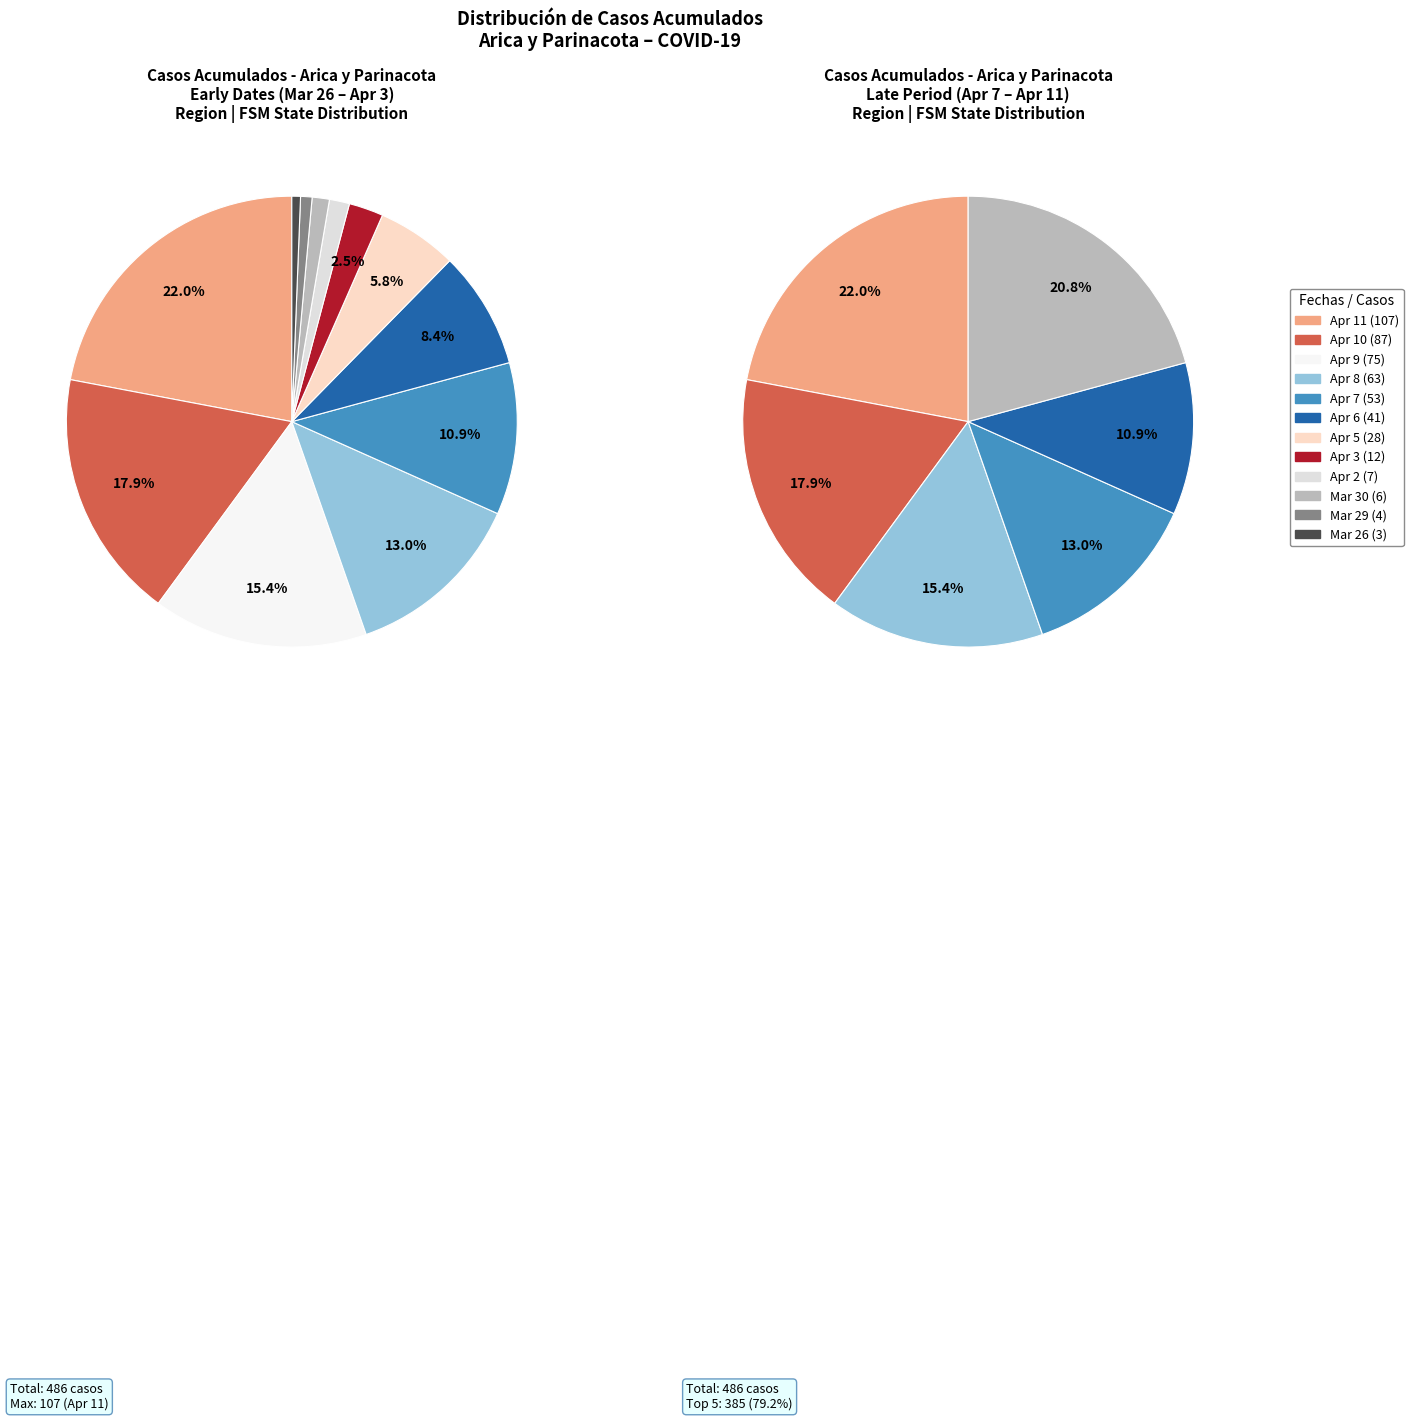

What is the total percentage of Arica y Parinacota
(2020-03-29) and Arica y Parinacota
(2020-04-09)?

16.3%